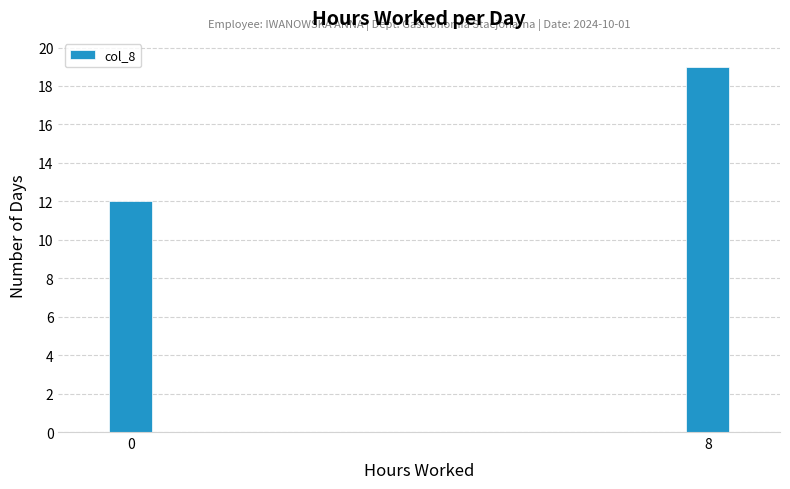

Reading left to right, extract all data points from this chart.

0=12	8=19